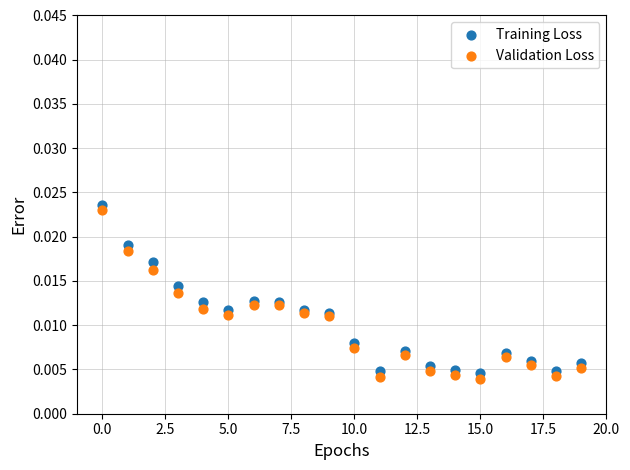

Which series has the largest Y range (max minus min)?

Validation Loss